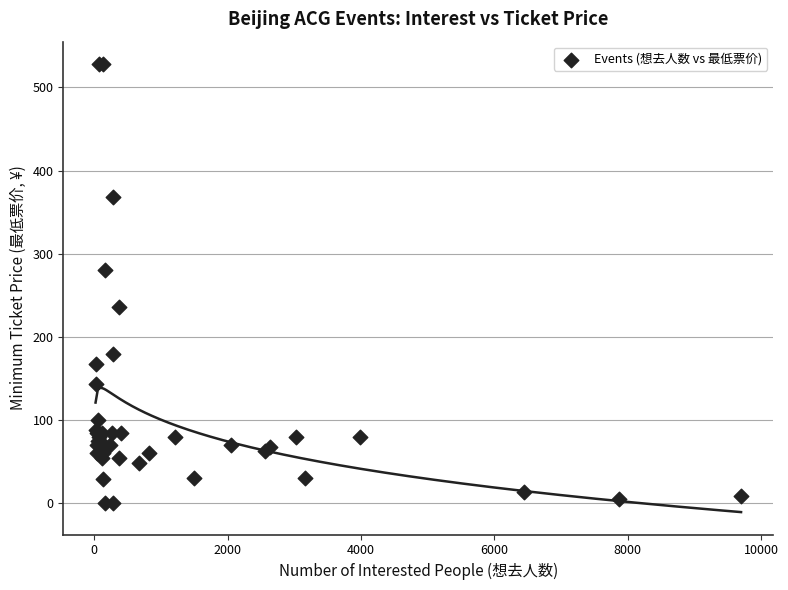

What Y value in the scatter plot is closest to 264?

280.0